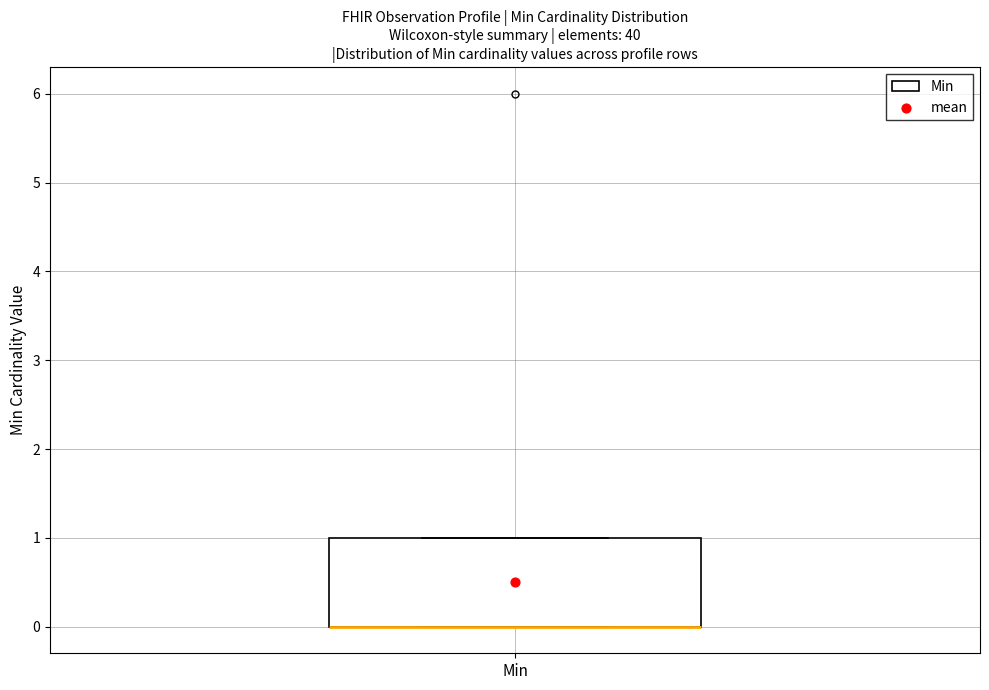

Where is the upper edge of the box for Min on the y-axis? The values are not printed on the chart, so give them approximately, as read against the axis.

1